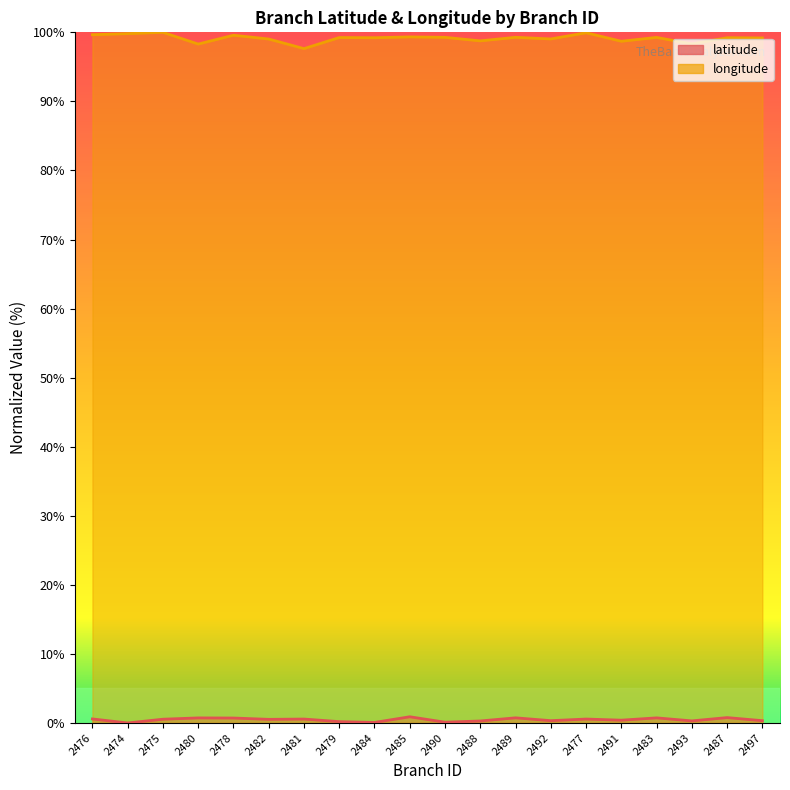

Where is the first local maximum for longitude?

2475